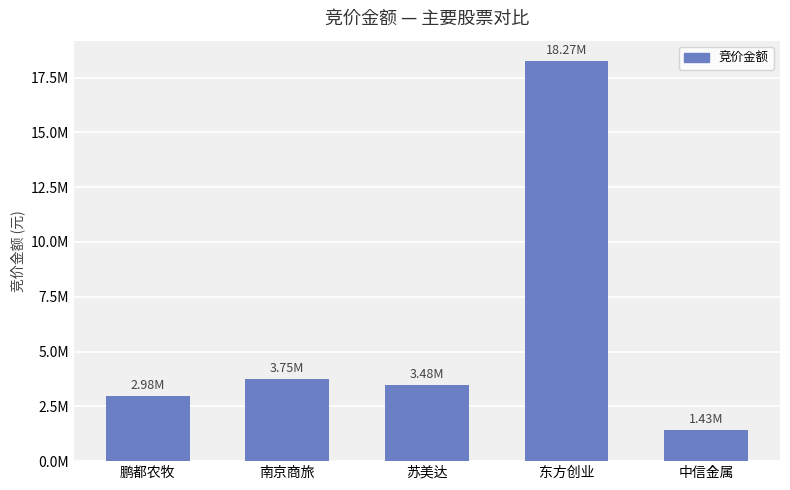

What is the sum of the values at 鹏都农牧 and 东方创业?

21252120